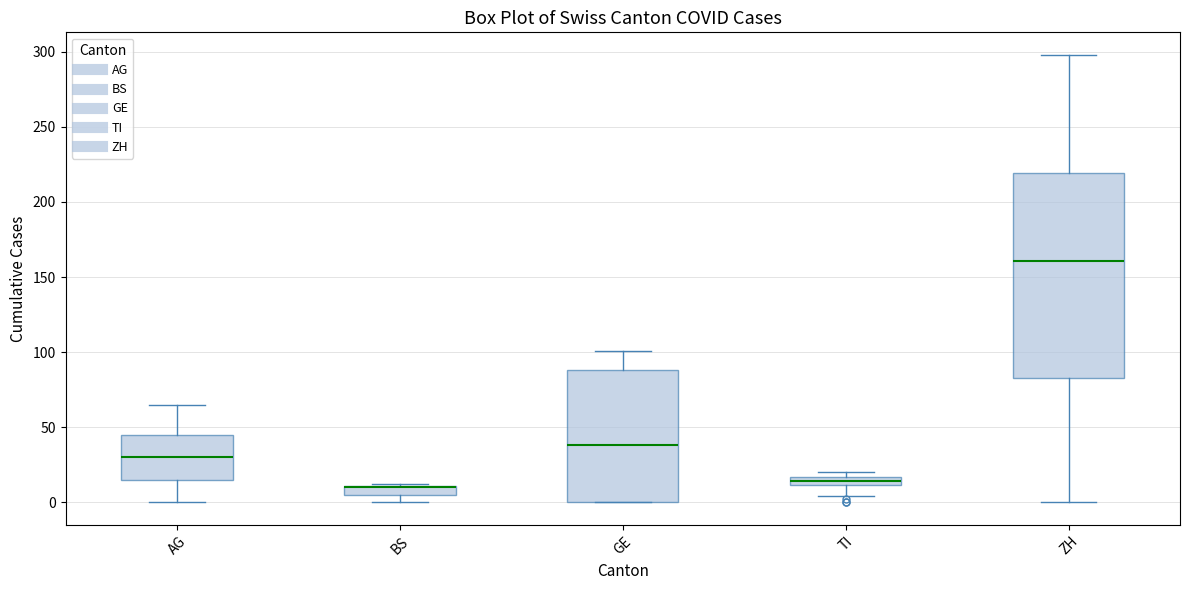

Where is the upper edge of the box for ZH on the y-axis? The values are not printed on the chart, so give them approximately, as read against the axis.

220